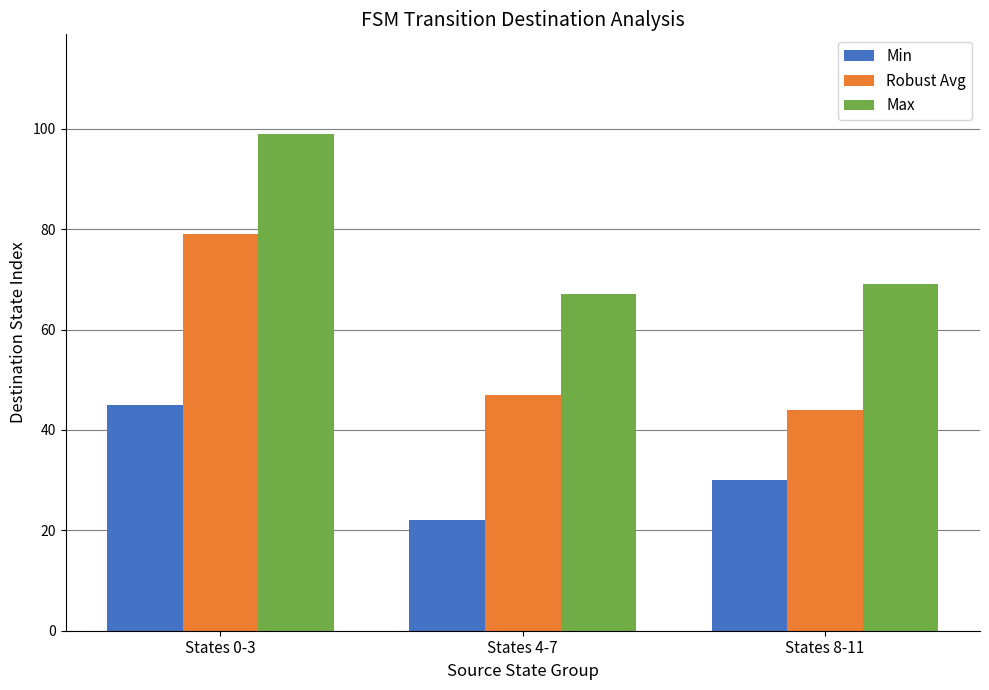

Count the number of categories in the chart.

3